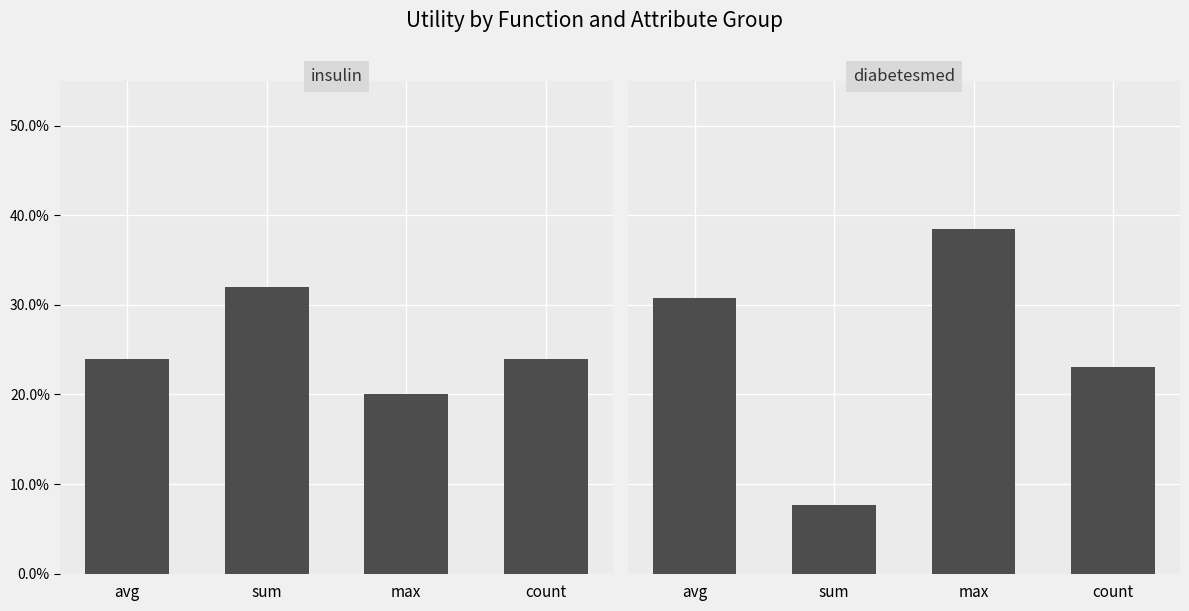

What is the total value across all series at max?

0.6